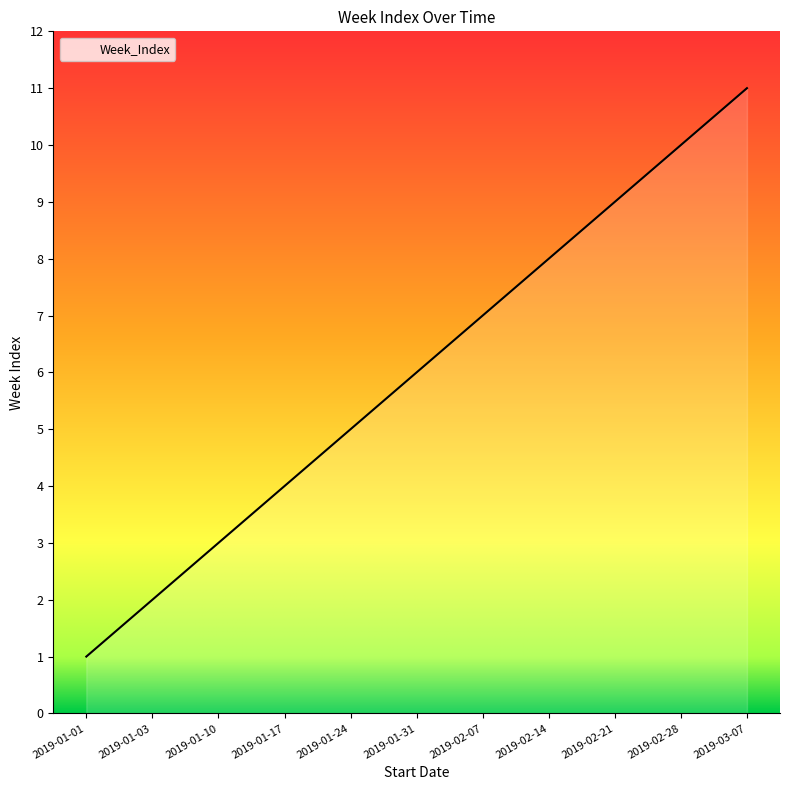

True or false: the data shows 5 at 2019-01-17.

False